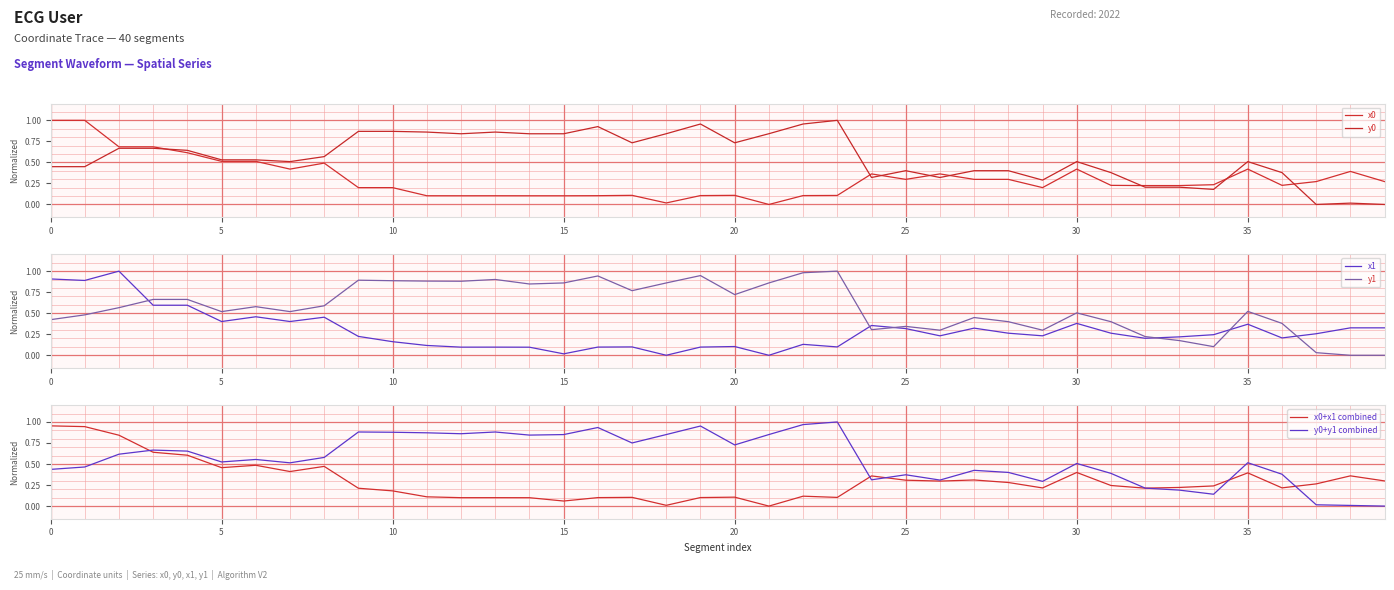

Which series ends up on top after the final intersection of x1 and y1?

x1